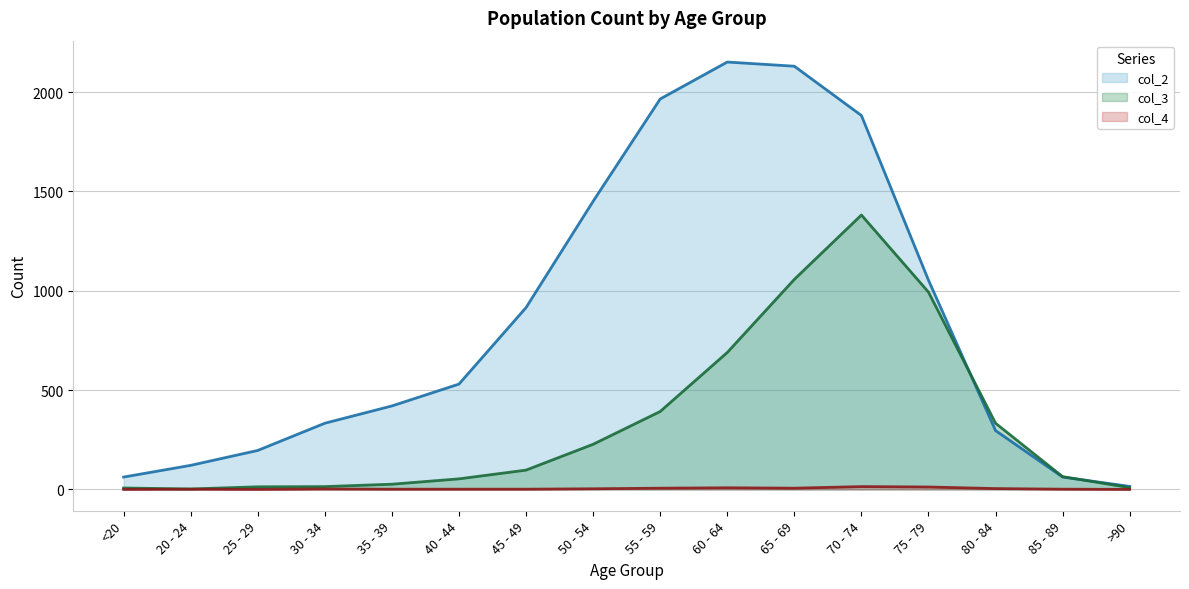

What is the value of the col_2 (line) point at the 16th from the left?

15